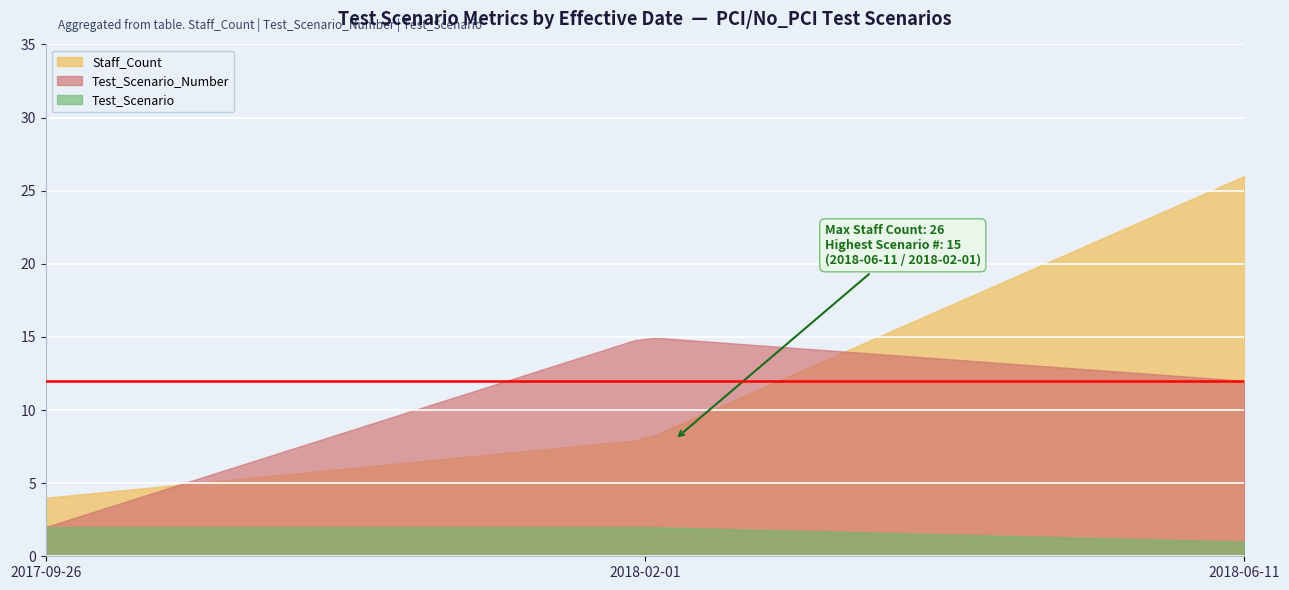

True or false: Test_Scenario and Staff_Count cross at least once.

False